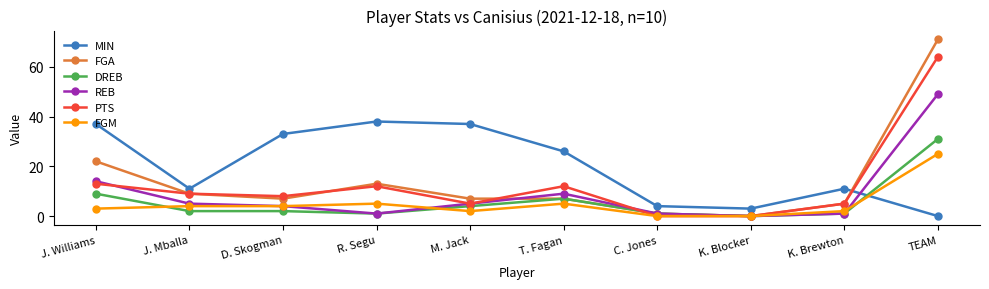

How many interior local peaks does the MIN series have?

2